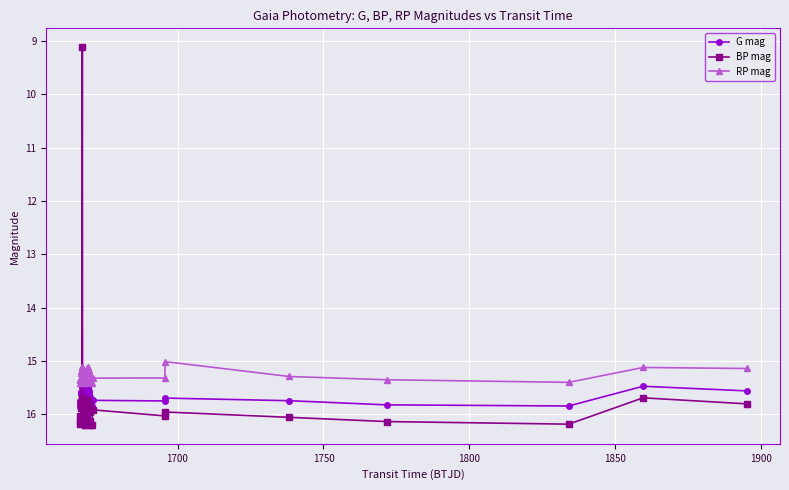

True or false: G mag has more than 0 points higher than both neighbors.

True